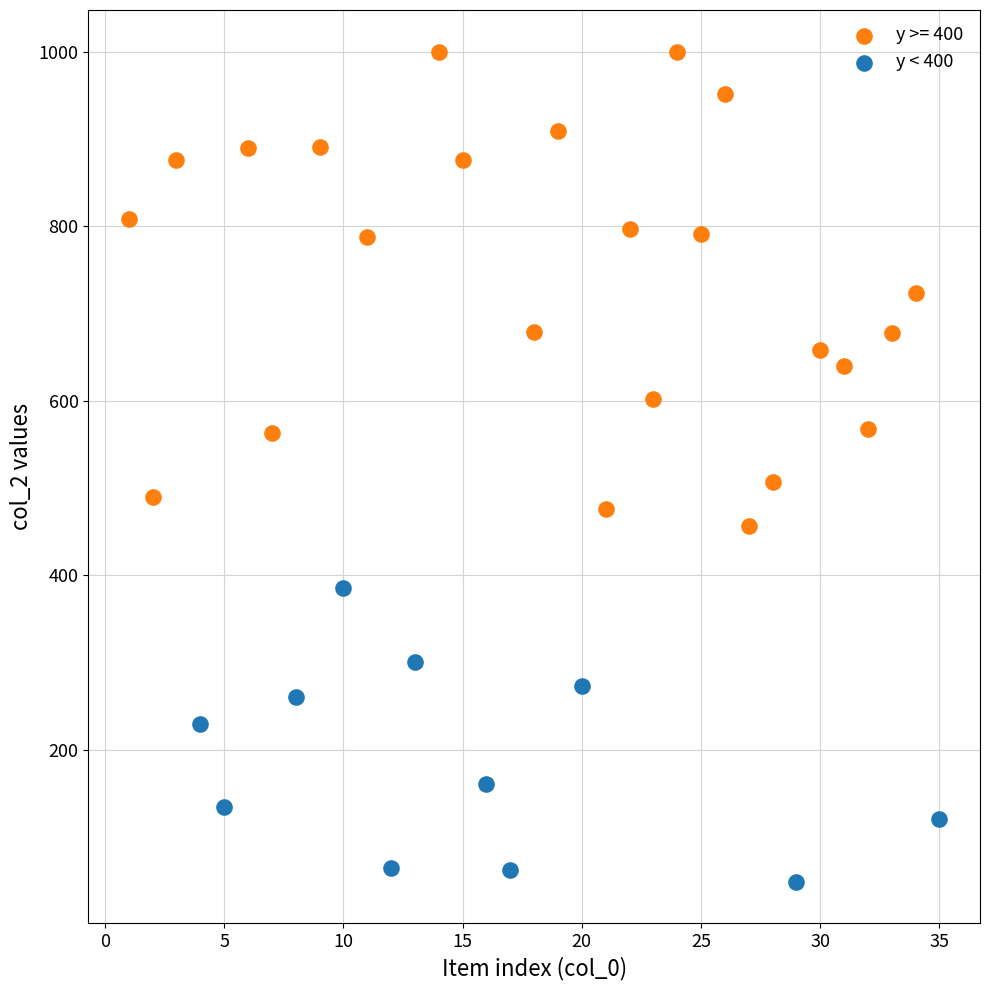

Which series contains the highest Y value?

y >= 400